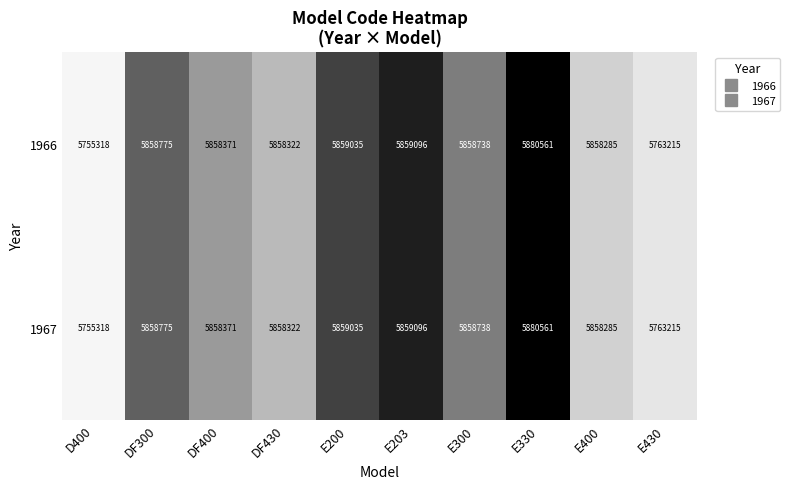

How many categories are shown in the chart?

10